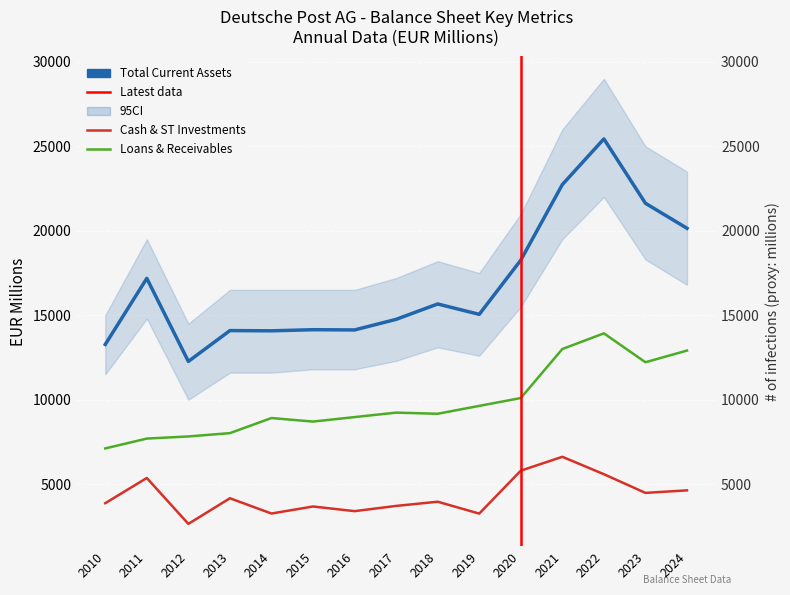

Where is Loans & Receivables - Net nearest to the value 10521?

2020